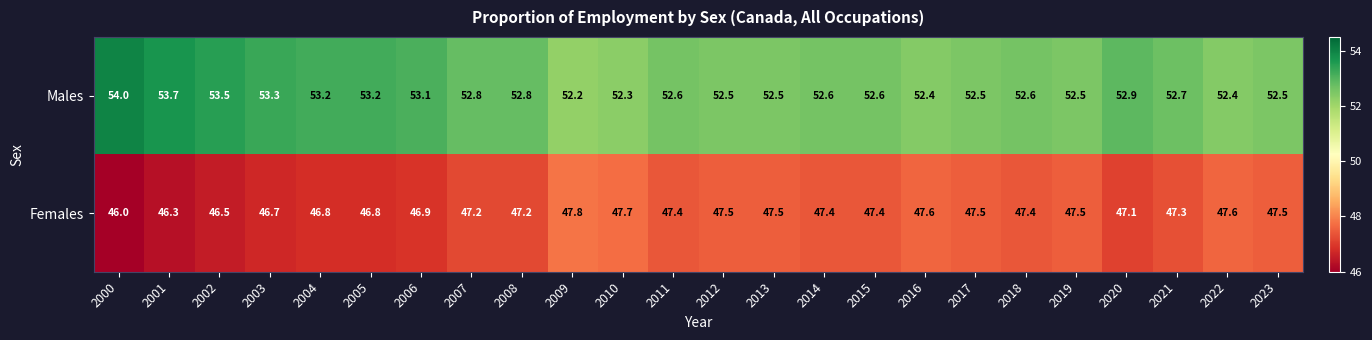

List the series in order of their overall mean, lowest first.

Females, Males